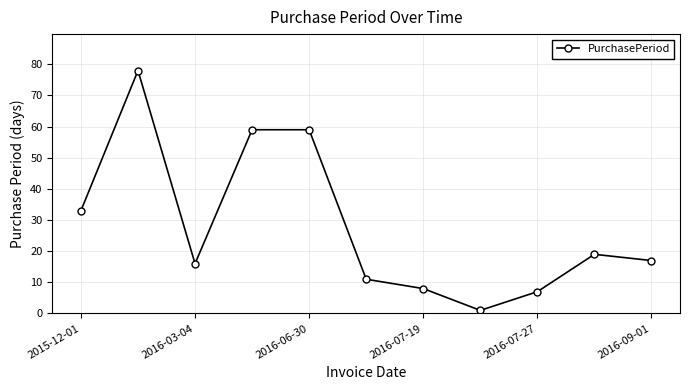

What is the value of the 10th point from the left?

19